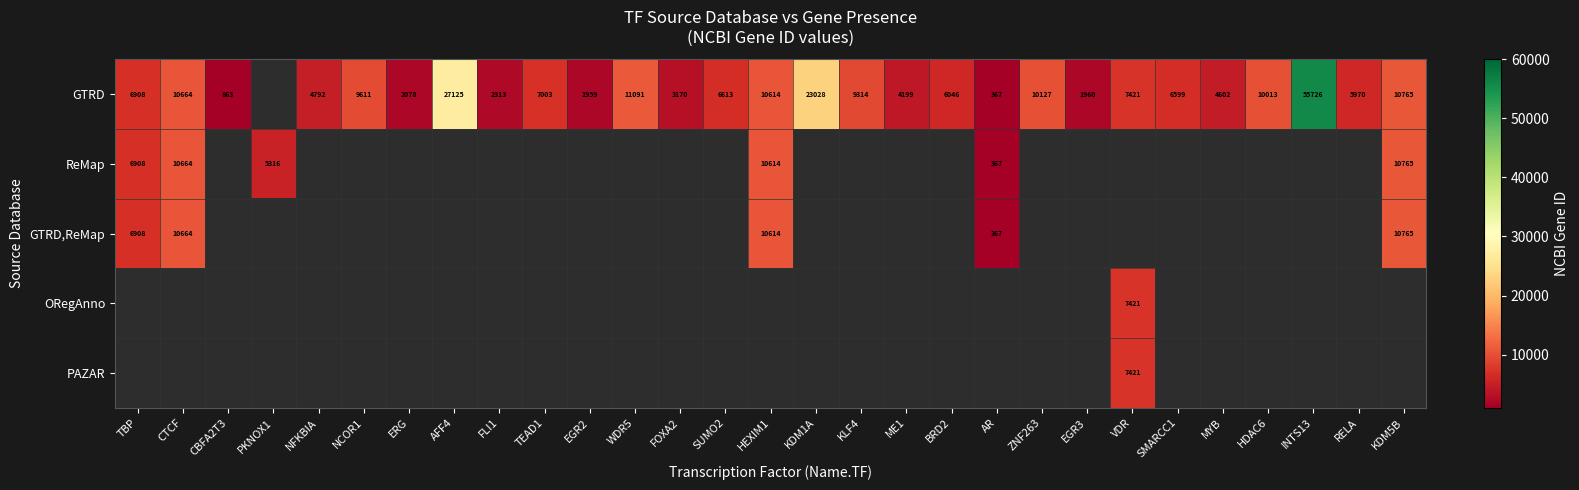

Is it true that GTRD equals 9314 at KLF4?

True